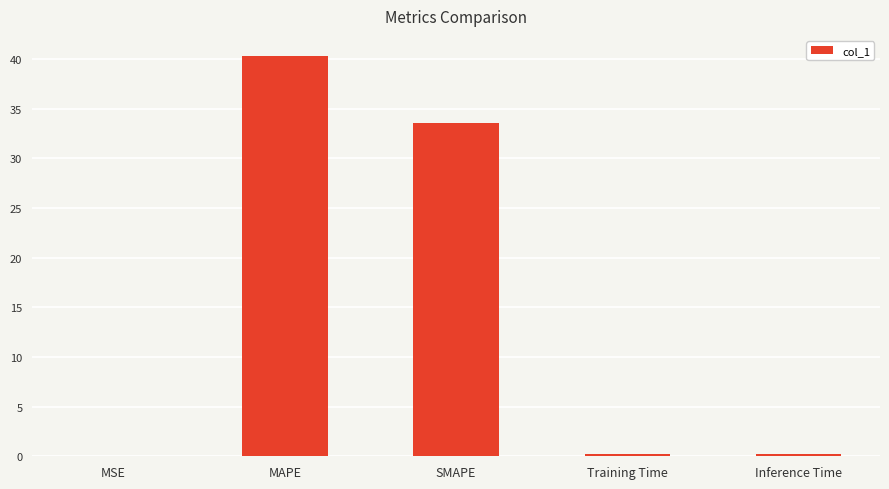

What is the greatest value displayed?

40.3